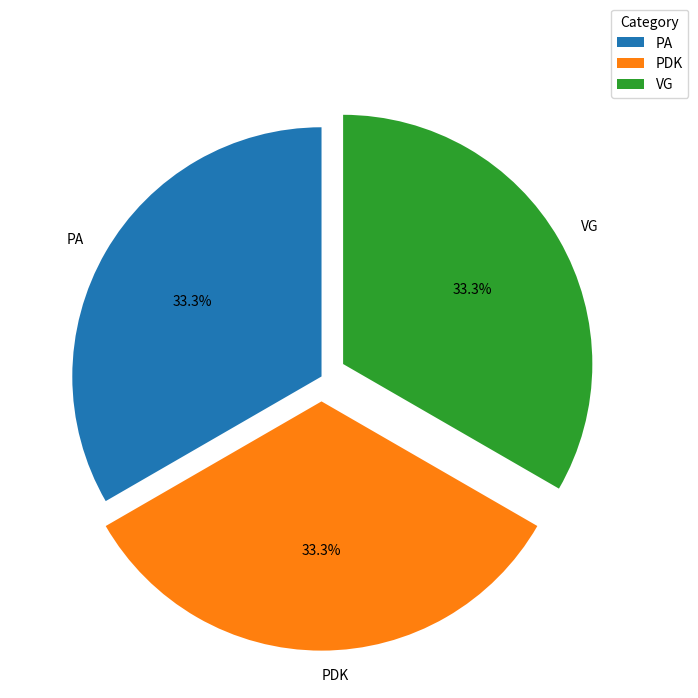

Does PDK account for over 50% of the chart?

No